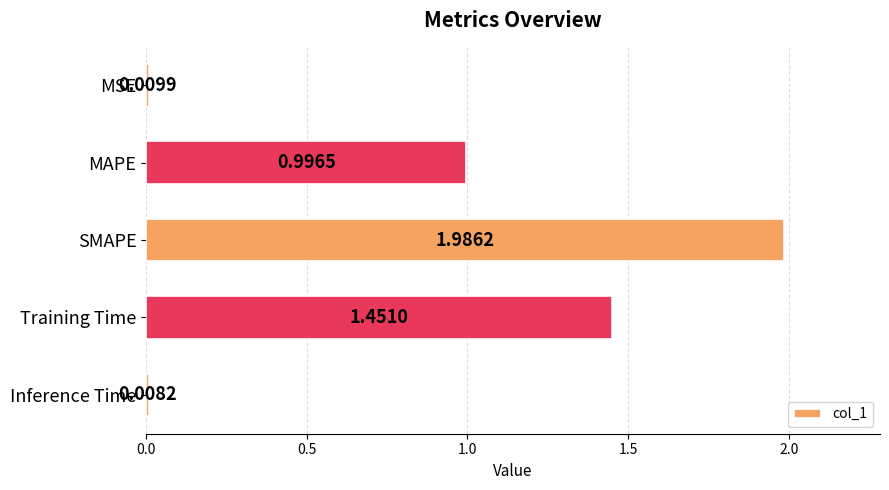

Rank the categories by value from highest to lowest.

SMAPE, Training Time, MAPE, MSE, Inference Time